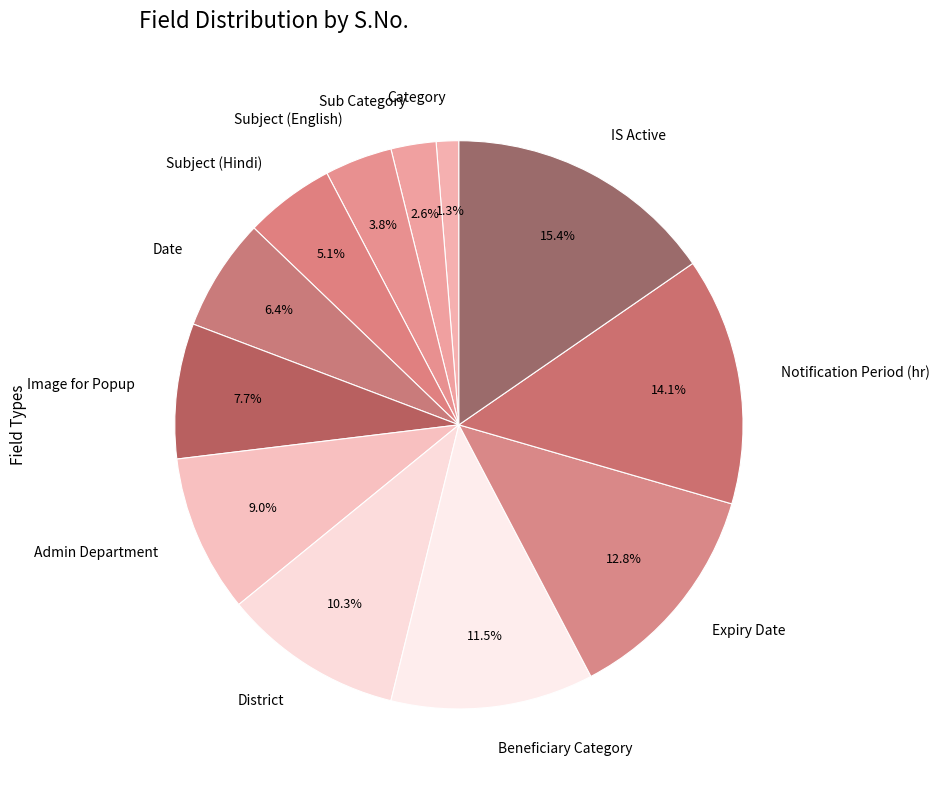

Count the number of slices in the pie.

12